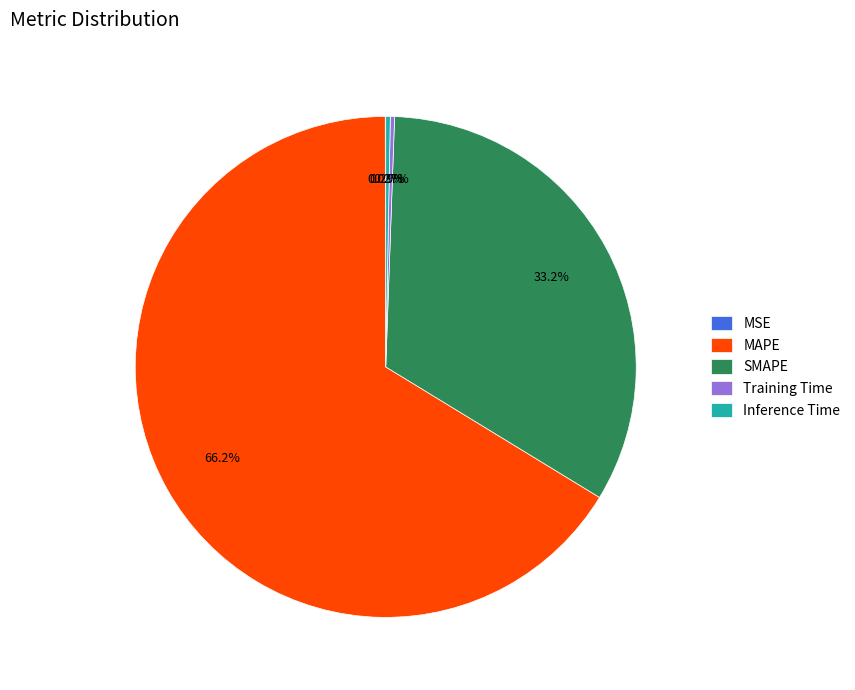

What portion of the pie excludes SMAPE?

66.8%